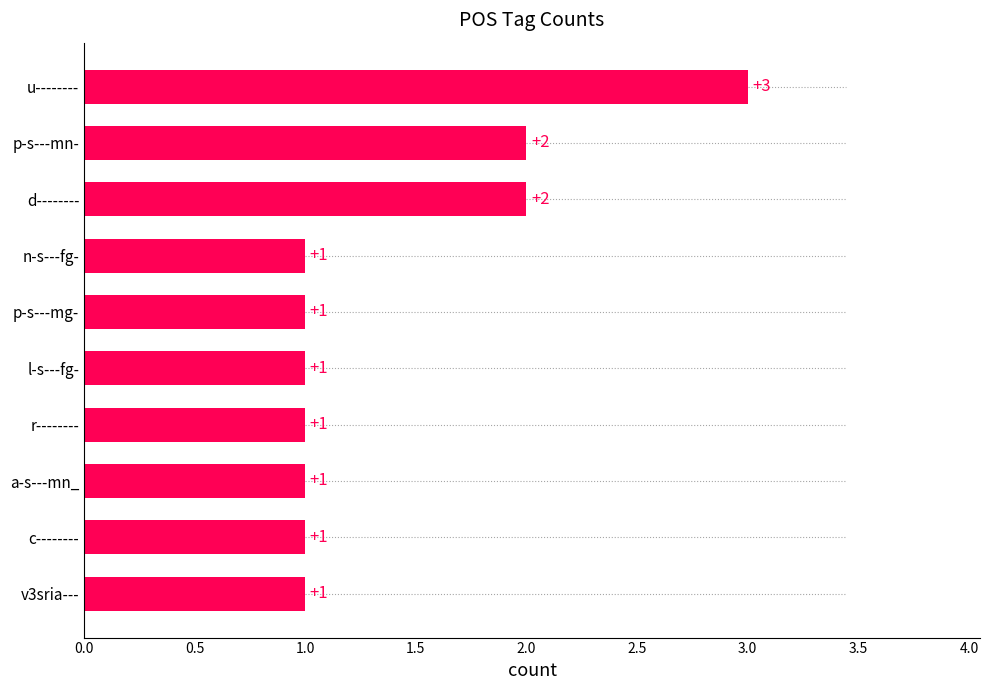

Are the bars grouped side by side (vs. stacked)?

No